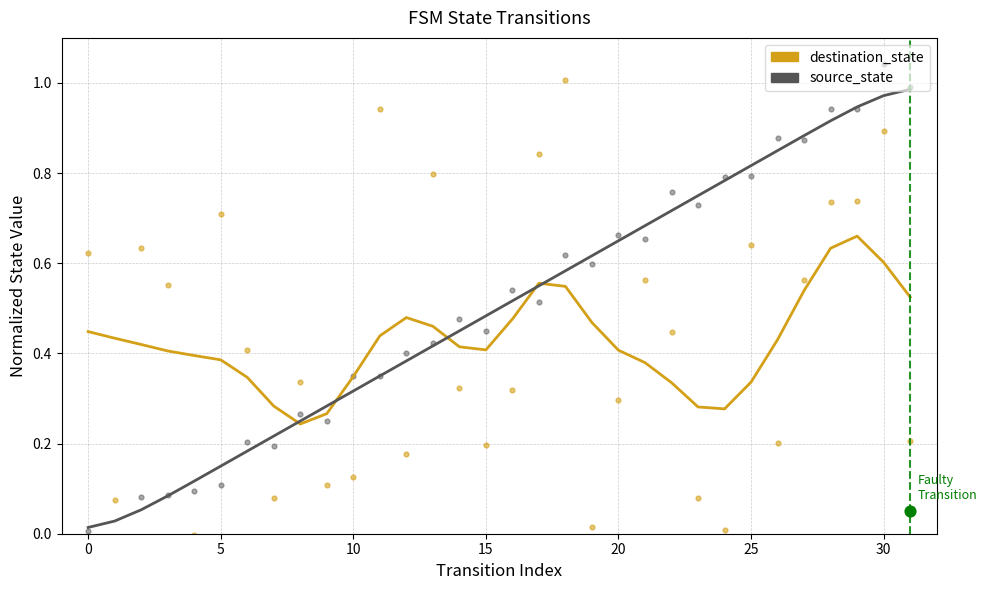

Is the value of source_state at 21 greater than the value of destination_state at 15?

Yes